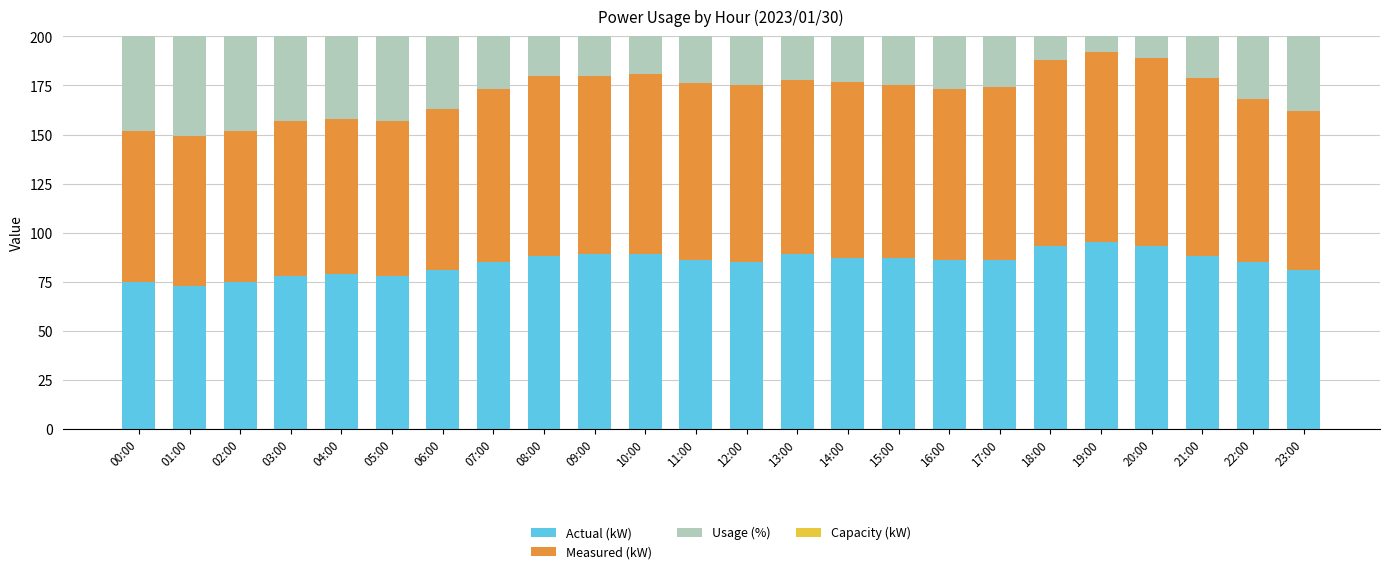

Reading right to left, what are all the values shown in this chart?

Actual (kW): 23:00=81	22:00=85	21:00=88	20:00=93	19:00=95	18:00=93	17:00=86	16:00=86	15:00=87	14:00=87	13:00=89	12:00=85	11:00=86	10:00=89	09:00=89	08:00=88	07:00=85	06:00=81	05:00=78	04:00=79	03:00=78	02:00=75	01:00=73	00:00=75
Measured (kW): 23:00=81	22:00=83	21:00=91	20:00=96	19:00=97	18:00=95	17:00=88	16:00=87	15:00=88	14:00=90	13:00=89	12:00=90	11:00=90	10:00=92	09:00=91	08:00=92	07:00=88	06:00=82	05:00=79	04:00=79	03:00=79	02:00=77	01:00=76	00:00=77
Usage (%): 23:00=57	22:00=60	21:00=62	20:00=66	19:00=67	18:00=66	17:00=59	16:00=57	15:00=56	14:00=58	13:00=63	12:00=61	11:00=63	10:00=58	09:00=60	08:00=62	07:00=60	06:00=57	05:00=60	04:00=61	03:00=60	02:00=58	01:00=56	00:00=58
Capacity (kW): 23:00=140	22:00=140	21:00=140	20:00=140	19:00=140	18:00=141	17:00=144	16:00=149	15:00=153	14:00=148	13:00=141	12:00=138	11:00=135	10:00=152	09:00=148	08:00=142	07:00=141	06:00=141	05:00=129	04:00=129	03:00=129	02:00=129	01:00=129	00:00=129